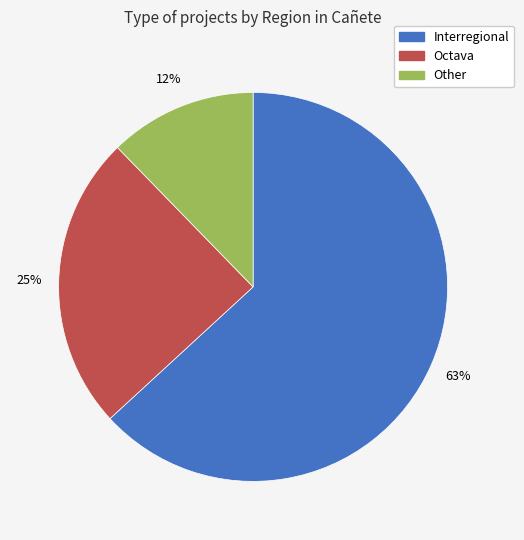

Is there any slice that represents more than half of the pie?

Yes